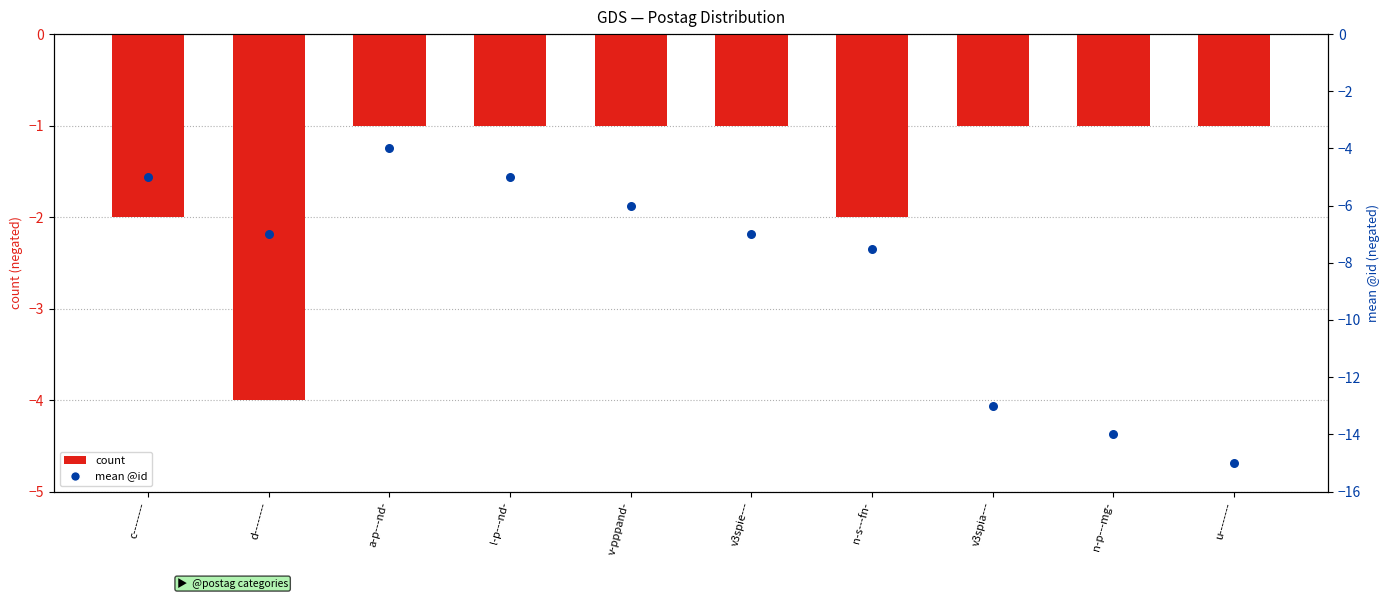

Which series has the widest spread of Y values?

mean @id (negated)